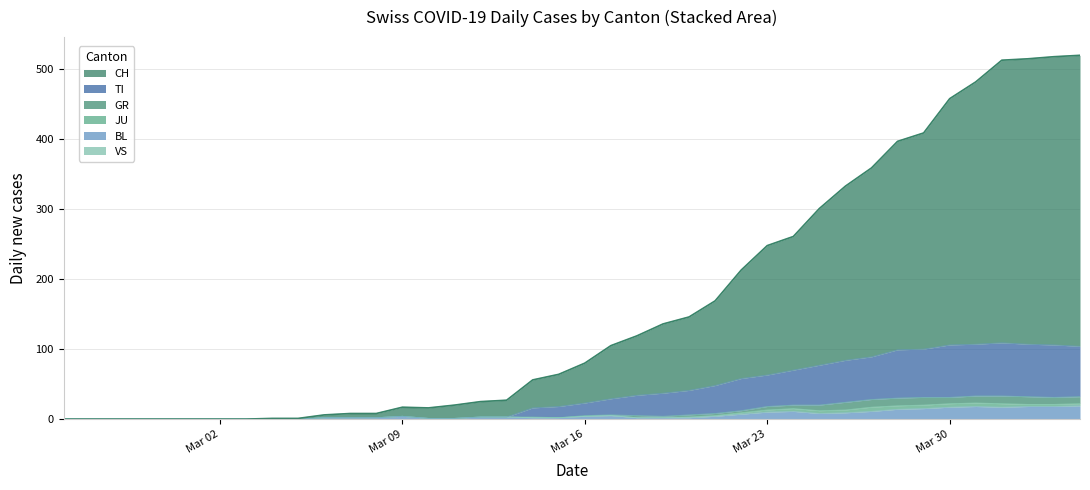

At 2020-03-04, list the series in order from largest to smallest.

CH, BL, TI